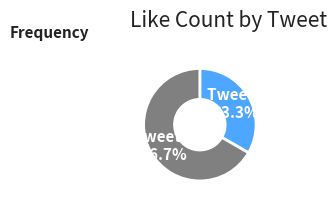

What percentage is NOT represented by Tweet 1?

66.7%